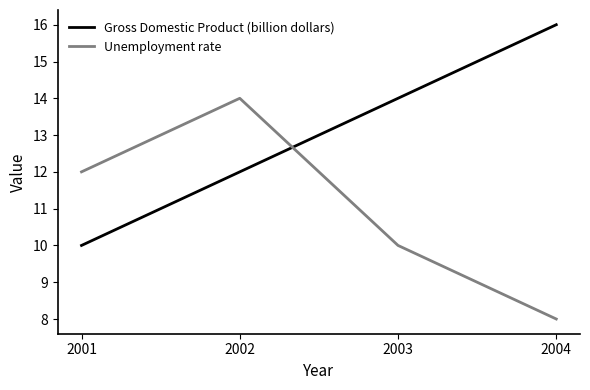

What is the sum of the Unemployment rate values at 2004 and 2002?

22